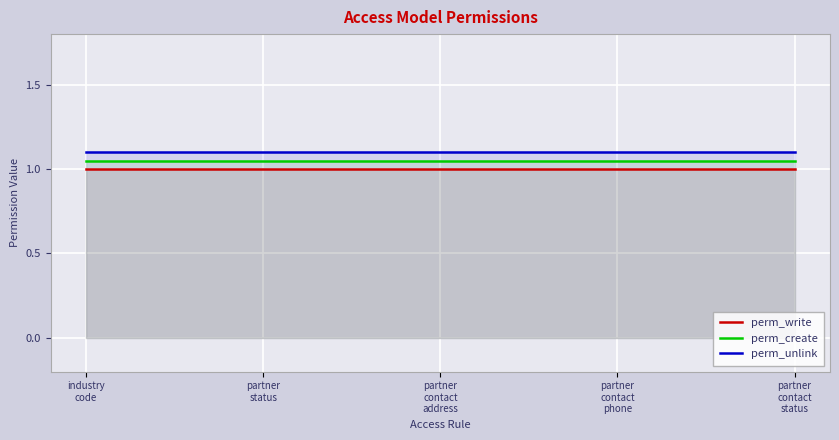

How many lines are shown in the chart?

3